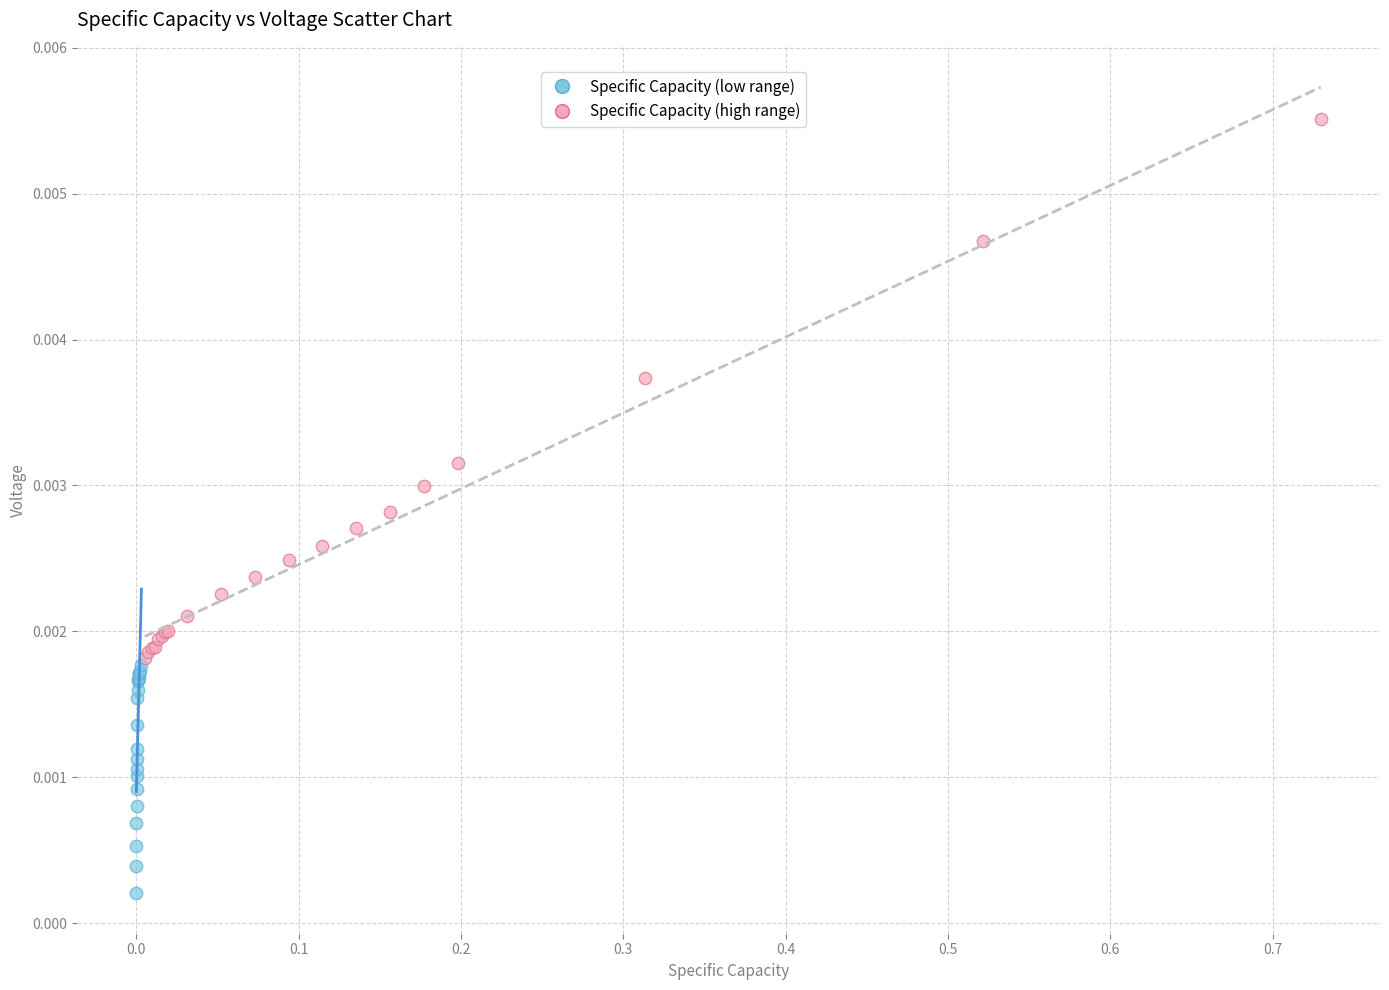

Which series has the largest Y range (max minus min)?

Specific Capacity (high range)